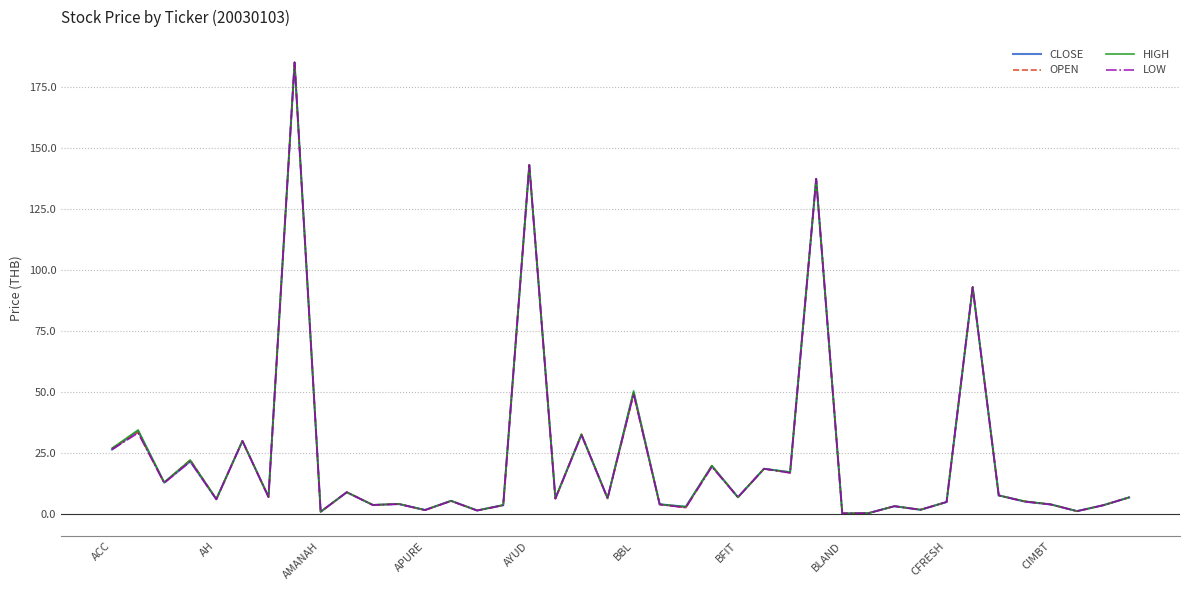

What is the difference between the maximum and minimum values in the OPEN series?

184.7